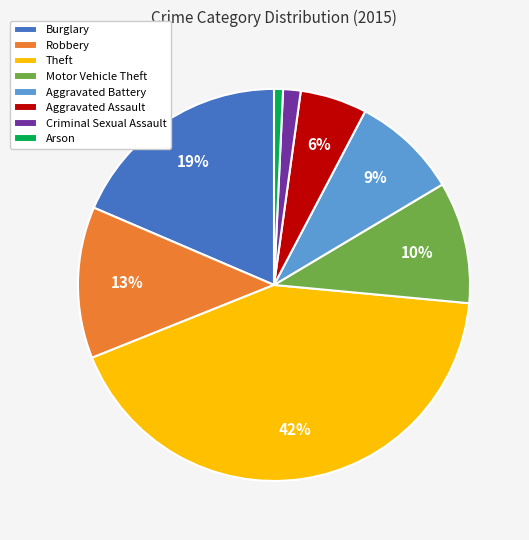

How many slices are in this pie chart?

8